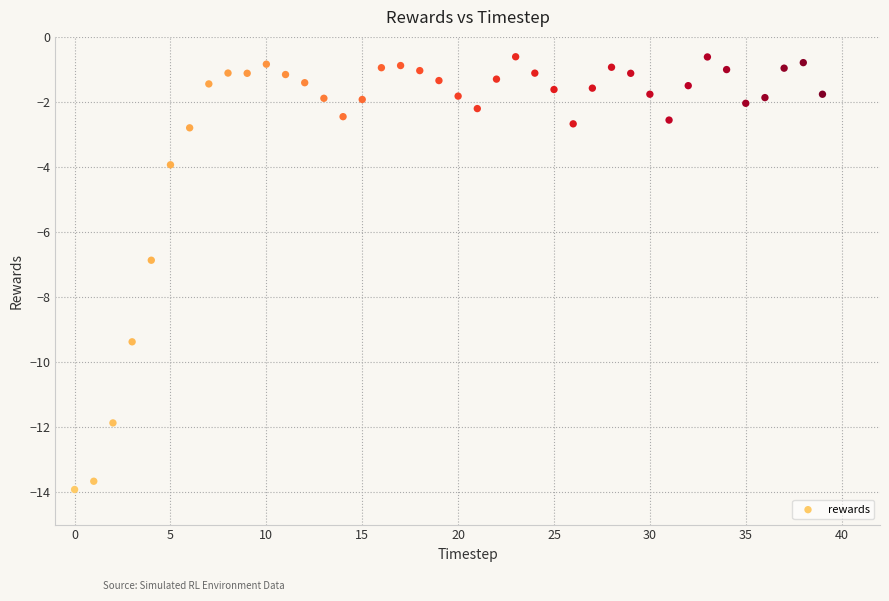

What is the range of Y values (max minus min)?

13.3